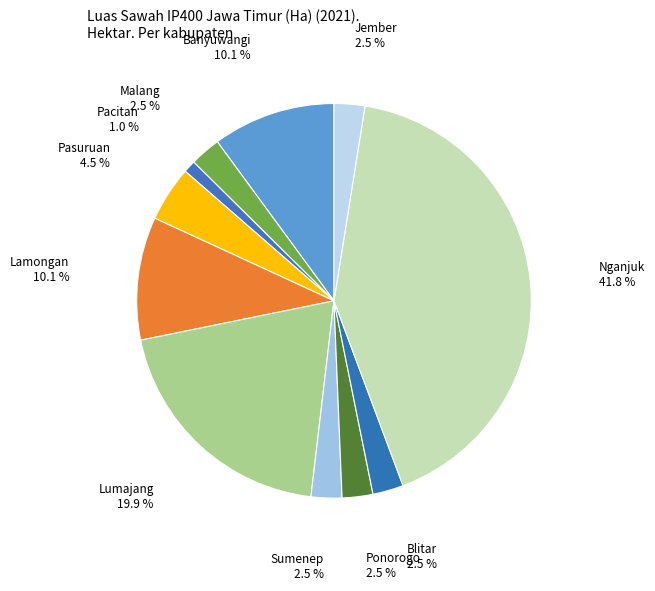

What is the largest slice in the pie chart?

Nganjuk